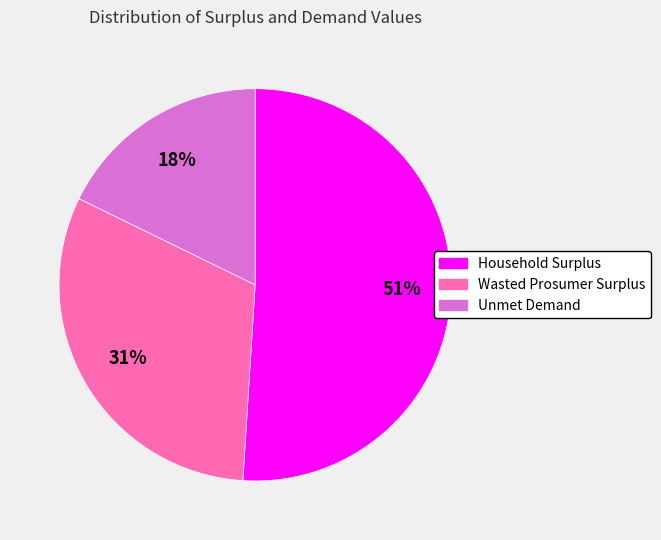

Rank the categories by value from lowest to highest.

Unmet Demand, Wasted Prosumer Surplus, Household Surplus